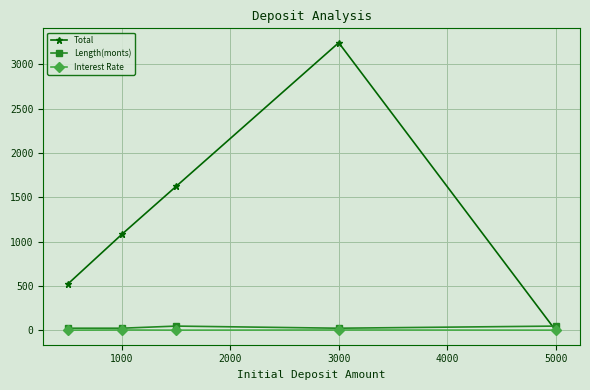

Which series has the largest total across all categories?

Total